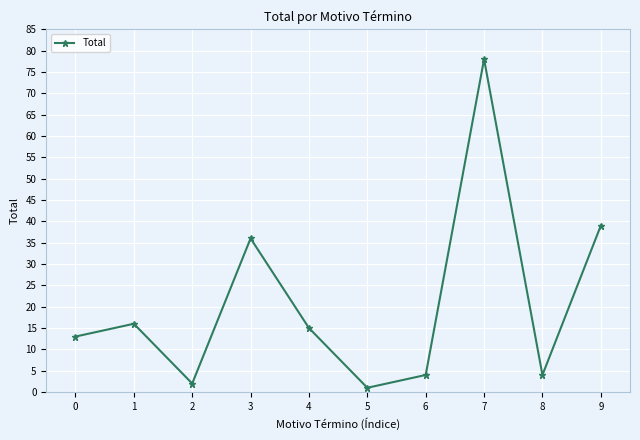

At which category does the chart reach its peak across all series?

7